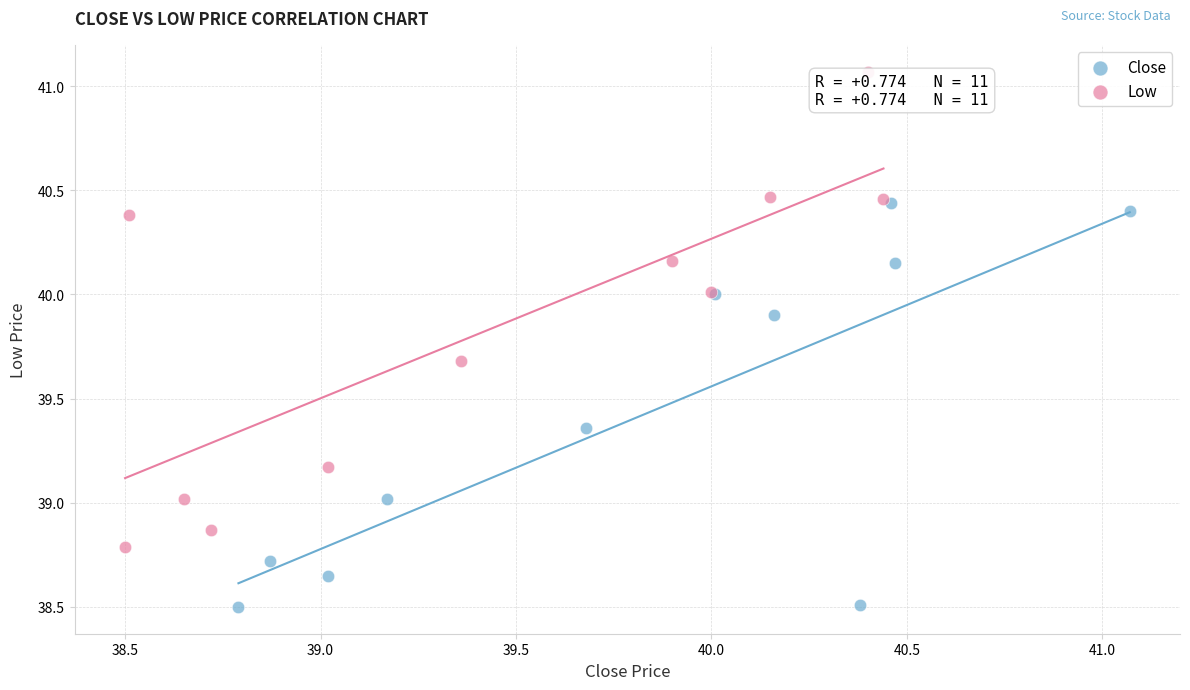

Which series has the largest Y range (max minus min)?

Low